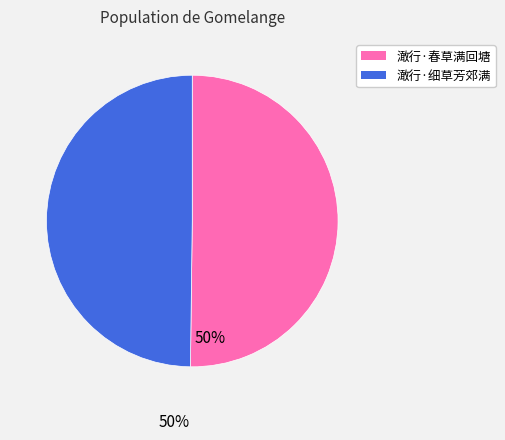

Is the sum of 澉行·春草满回塘 and 澉行·细草芳郊满 greater than half?

Yes